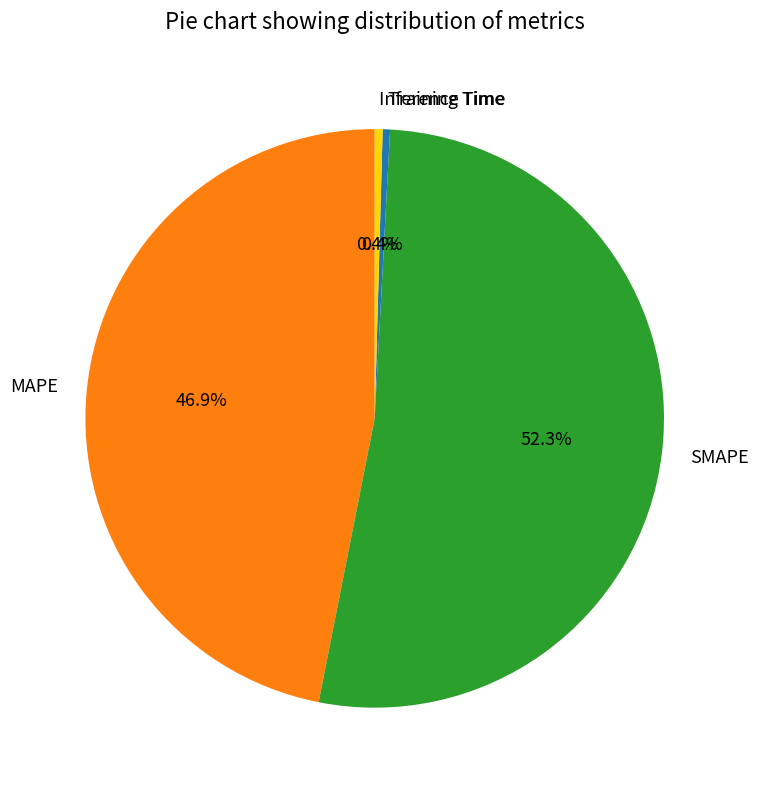

The Inference Time slice represents 13% of the pie. True or false?

False